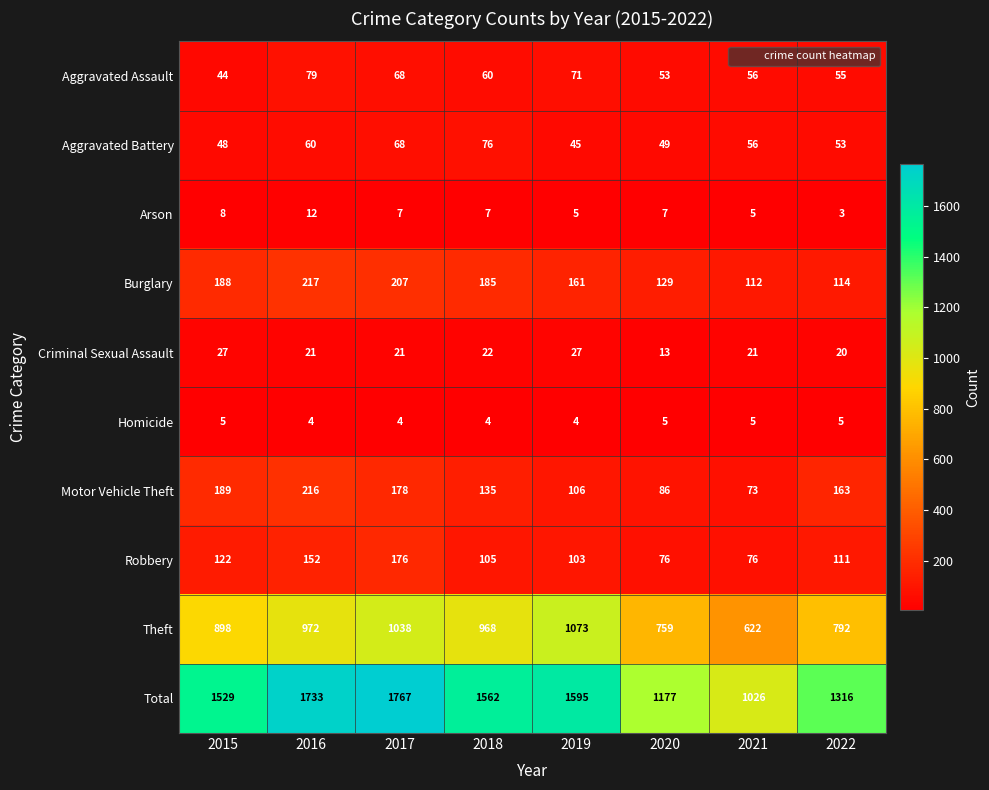

What is the total value across all series at 2018?

3124